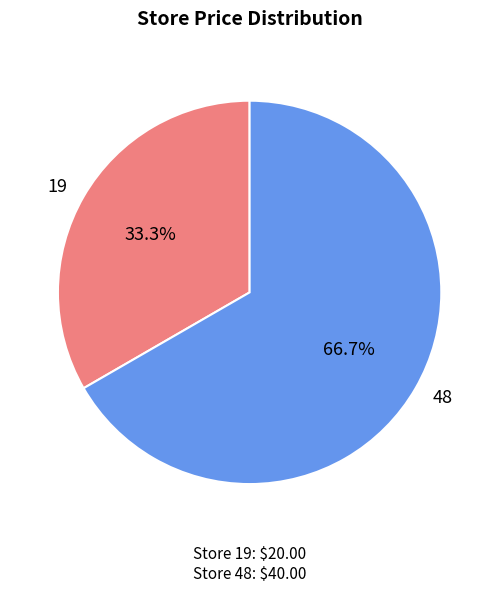

True or false: 48 accounts for 52% of the total.

False